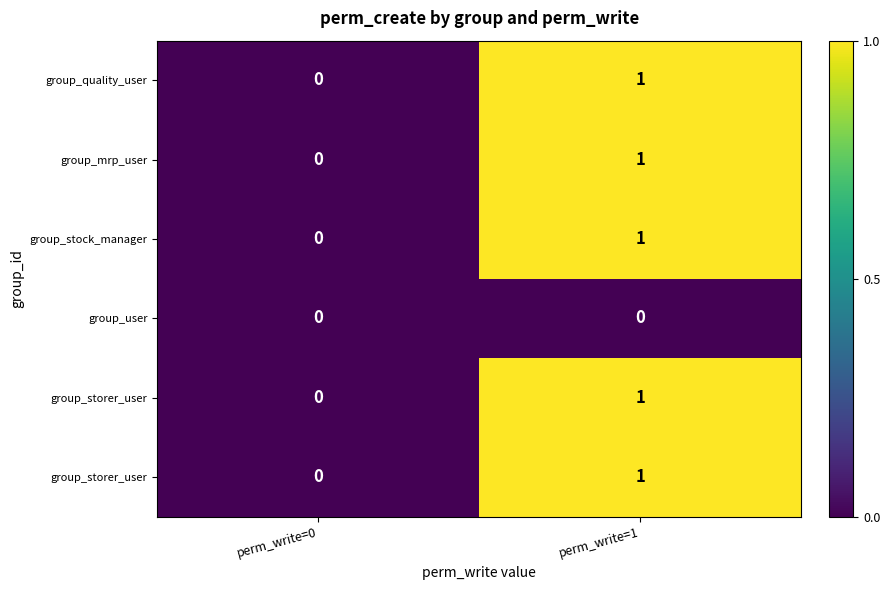

At which category does the chart reach its minimum across all series?

perm_write=0